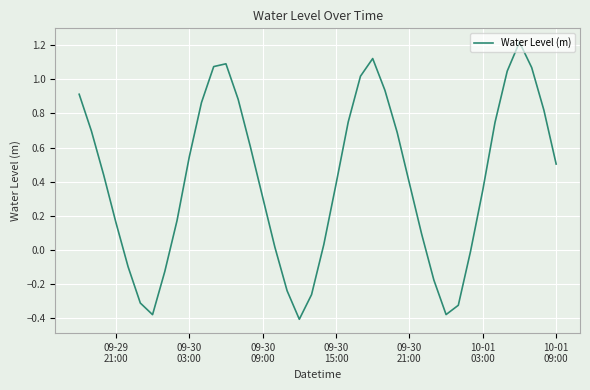

How many lines are shown in the chart?

1